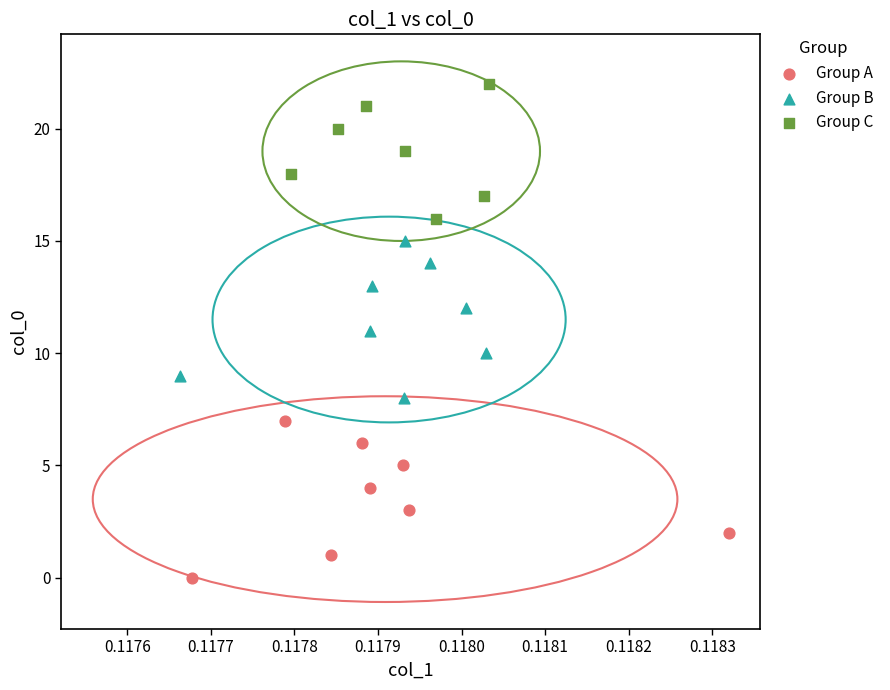

Which series contains the lowest Y value?

Group A